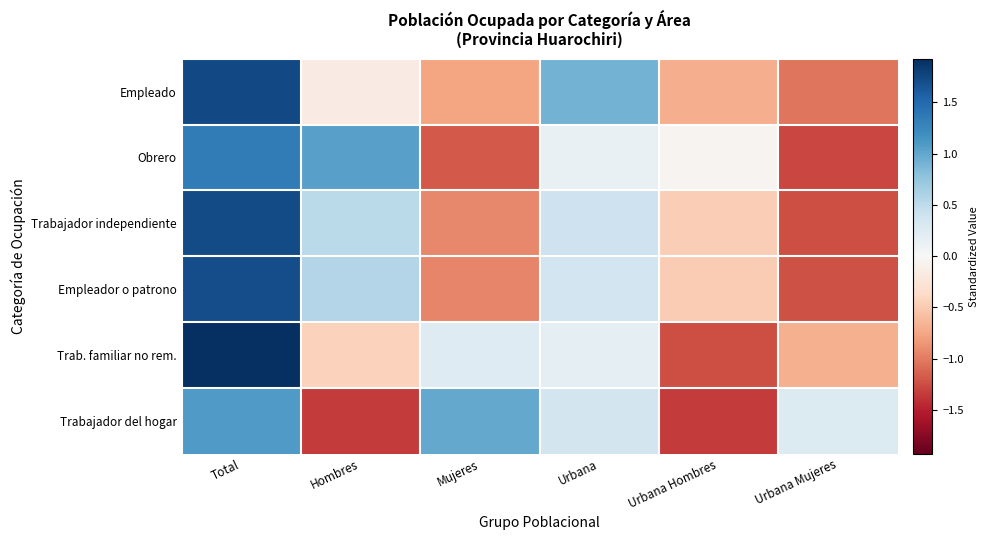

Reading right to left, transcribe all the data shown in this chart.

Empleado: Urbana Mujeres=-1.0	Urbana Hombres=-0.7	Urbana=0.9	Mujeres=-0.8	Hombres=-0.2	Total=1.7
Obrero: Urbana Mujeres=-1.3	Urbana Hombres=-0.1	Urbana=0.1	Mujeres=-1.2	Hombres=1.0	Total=1.3
Trabajador independiente: Urbana Mujeres=-1.2	Urbana Hombres=-0.5	Urbana=0.4	Mujeres=-0.9	Hombres=0.5	Total=1.7
Empleador o patrono: Urbana Mujeres=-1.2	Urbana Hombres=-0.5	Urbana=0.4	Mujeres=-0.9	Hombres=0.6	Total=1.7
Trab. familiar no rem.: Urbana Mujeres=-0.7	Urbana Hombres=-1.2	Urbana=0.2	Mujeres=0.3	Hombres=-0.4	Total=1.9
Trabajador del hogar: Urbana Mujeres=0.3	Urbana Hombres=-1.3	Urbana=0.4	Mujeres=1.0	Hombres=-1.3	Total=1.1